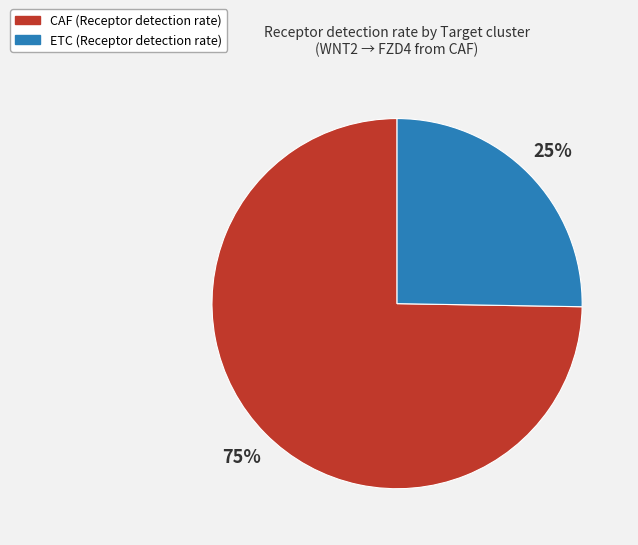

Rank the categories by value from lowest to highest.

ETC, CAF